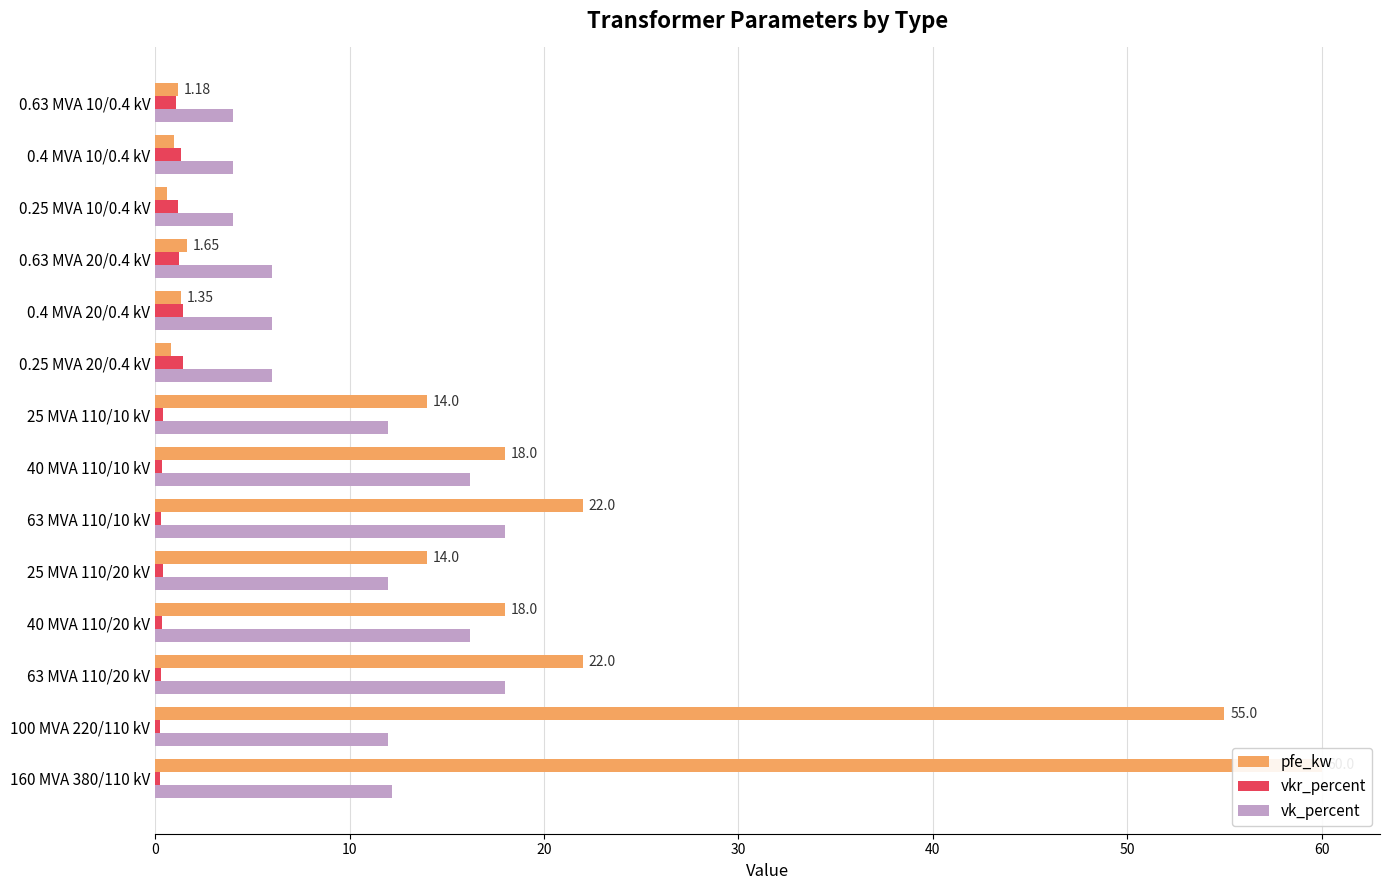

How many groups of bars are there?

14